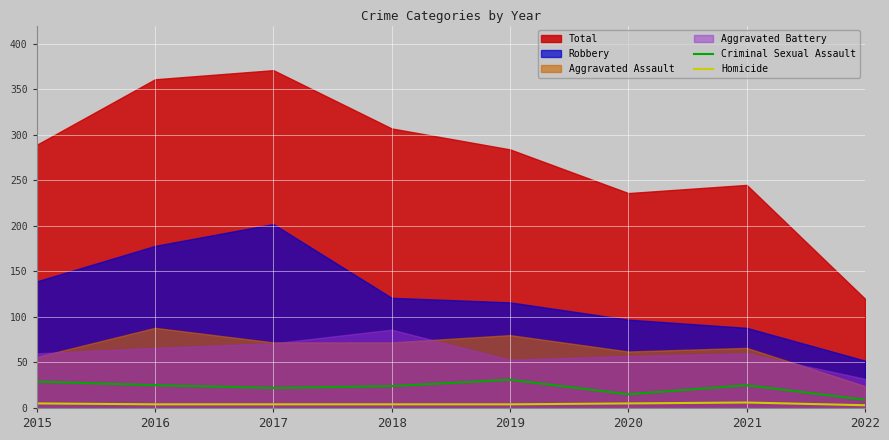

What is the difference between the Homicide values at 2021 and 2016?

2